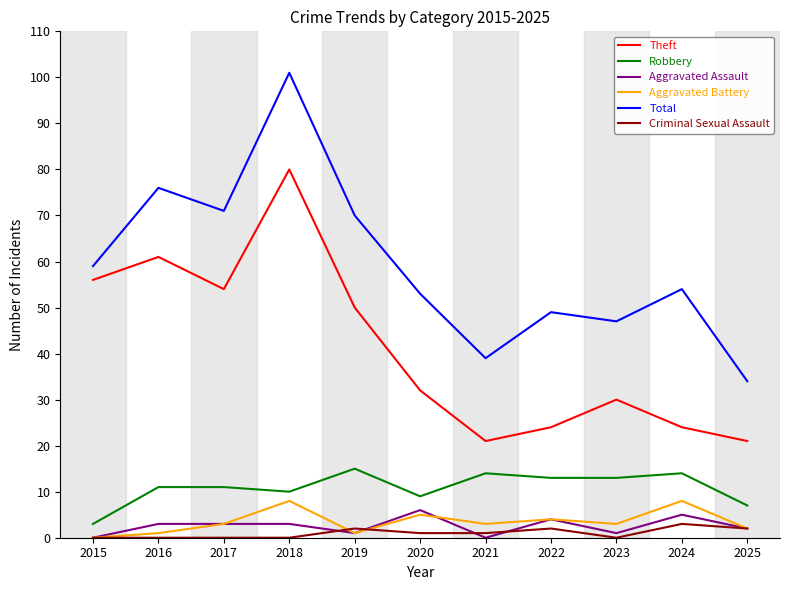

Is the value of Criminal Sexual Assault at 2021 greater than the value of Aggravated Assault at 2018?

No